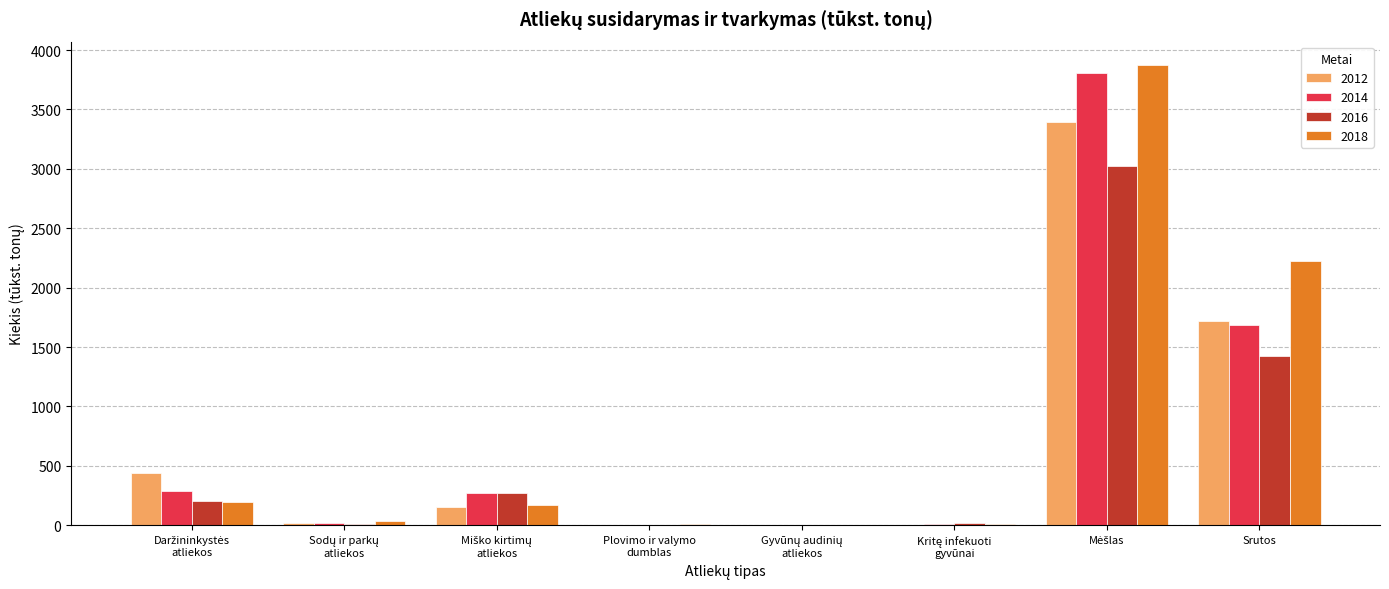

What is the sum of all 2018 values?

6520.4